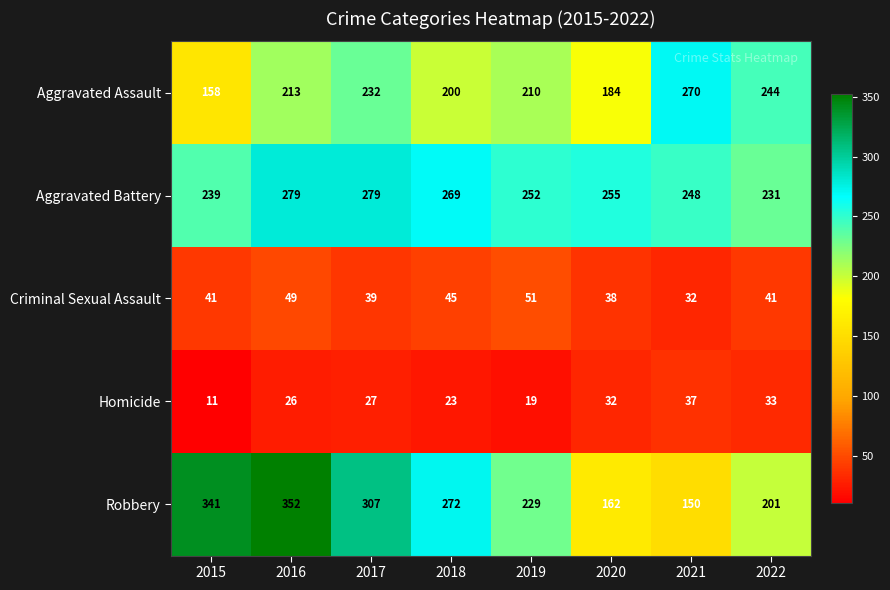

Rank the series by their maximum value, from highest to lowest.

Robbery, Aggravated Battery, Aggravated Assault, Criminal Sexual Assault, Homicide